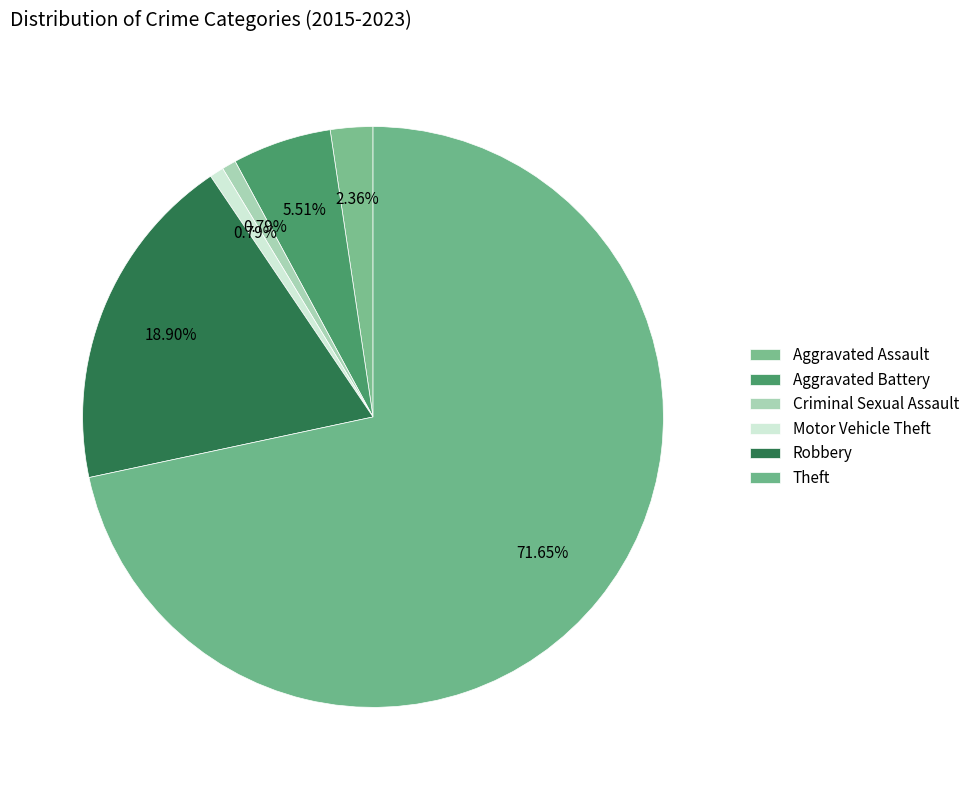

What is the change in value from Aggravated Battery to Robbery?

+17